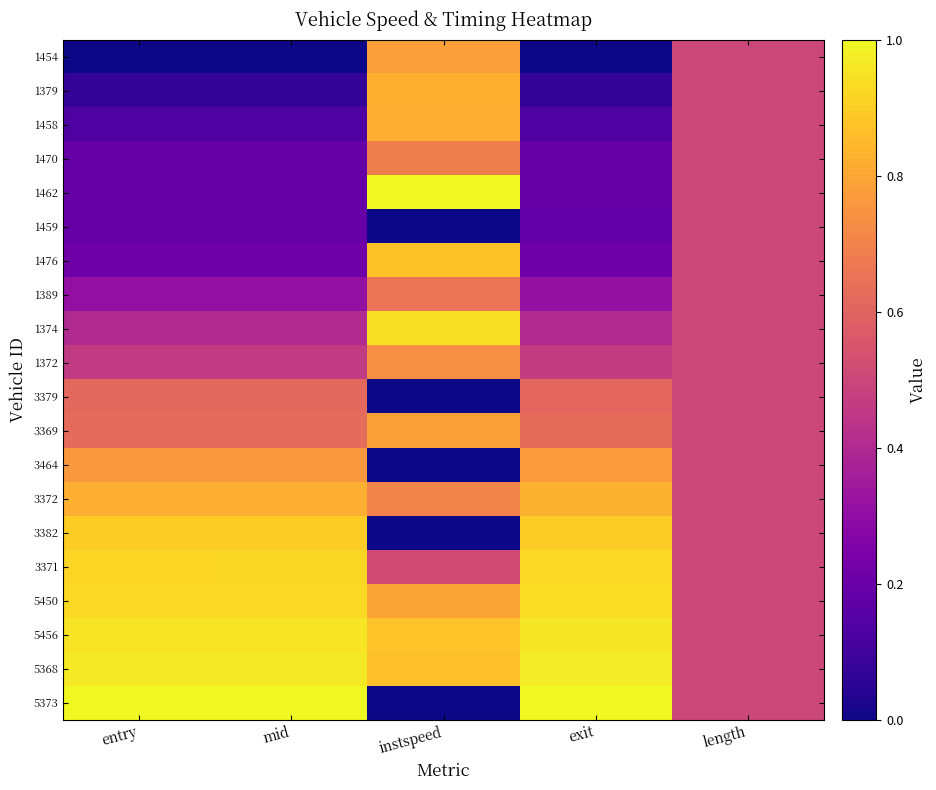

Reading left to right, what are all the values shown in this chart?

1454: entry=0.0	mid=0.0	instspeed=0.8	exit=0.0	length=0.5
1379: entry=0.1	mid=0.1	instspeed=0.8	exit=0.1	length=0.5
1458: entry=0.1	mid=0.1	instspeed=0.8	exit=0.1	length=0.5
1470: entry=0.2	mid=0.2	instspeed=0.7	exit=0.2	length=0.5
1462: entry=0.2	mid=0.2	instspeed=1.0	exit=0.2	length=0.5
1459: entry=0.2	mid=0.2	instspeed=0.0	exit=0.2	length=0.5
1476: entry=0.2	mid=0.2	instspeed=0.9	exit=0.2	length=0.5
1389: entry=0.3	mid=0.3	instspeed=0.7	exit=0.3	length=0.5
1374: entry=0.4	mid=0.4	instspeed=0.9	exit=0.4	length=0.5
1372: entry=0.5	mid=0.5	instspeed=0.7	exit=0.5	length=0.5
3379: entry=0.6	mid=0.6	instspeed=0.0	exit=0.6	length=0.5
3369: entry=0.6	mid=0.6	instspeed=0.8	exit=0.6	length=0.5
3464: entry=0.8	mid=0.8	instspeed=0.0	exit=0.8	length=0.5
3372: entry=0.8	mid=0.8	instspeed=0.7	exit=0.8	length=0.5
3382: entry=0.9	mid=0.9	instspeed=0.0	exit=0.9	length=0.5
3371: entry=0.9	mid=0.9	instspeed=0.5	exit=0.9	length=0.5
5450: entry=0.9	mid=0.9	instspeed=0.8	exit=0.9	length=0.5
5456: entry=1.0	mid=1.0	instspeed=0.9	exit=1.0	length=0.5
5368: entry=1.0	mid=1.0	instspeed=0.9	exit=1.0	length=0.5
5373: entry=1.0	mid=1.0	instspeed=0.0	exit=1.0	length=0.5